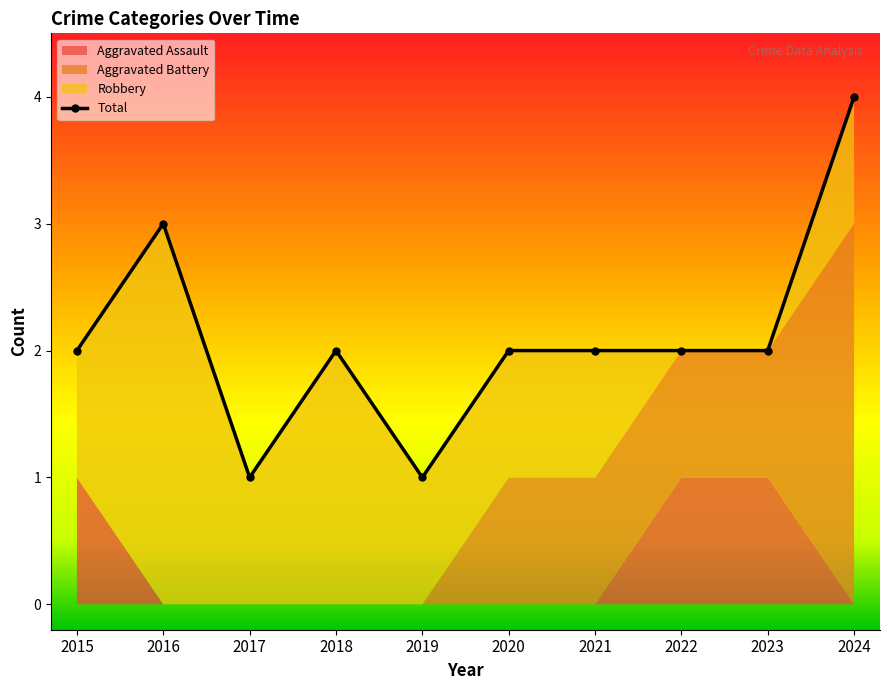

What is the value of the 9th point from the left?

2